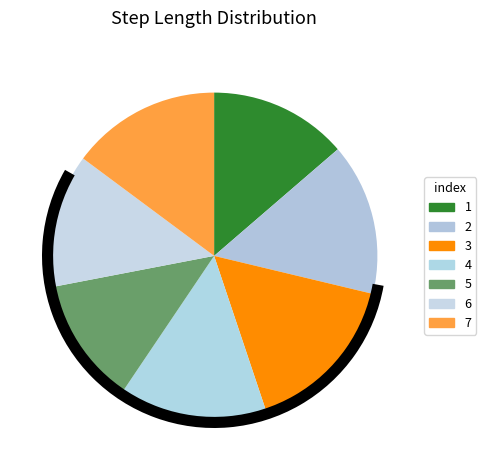

The 2 slice represents 15% of the pie. True or false?

True